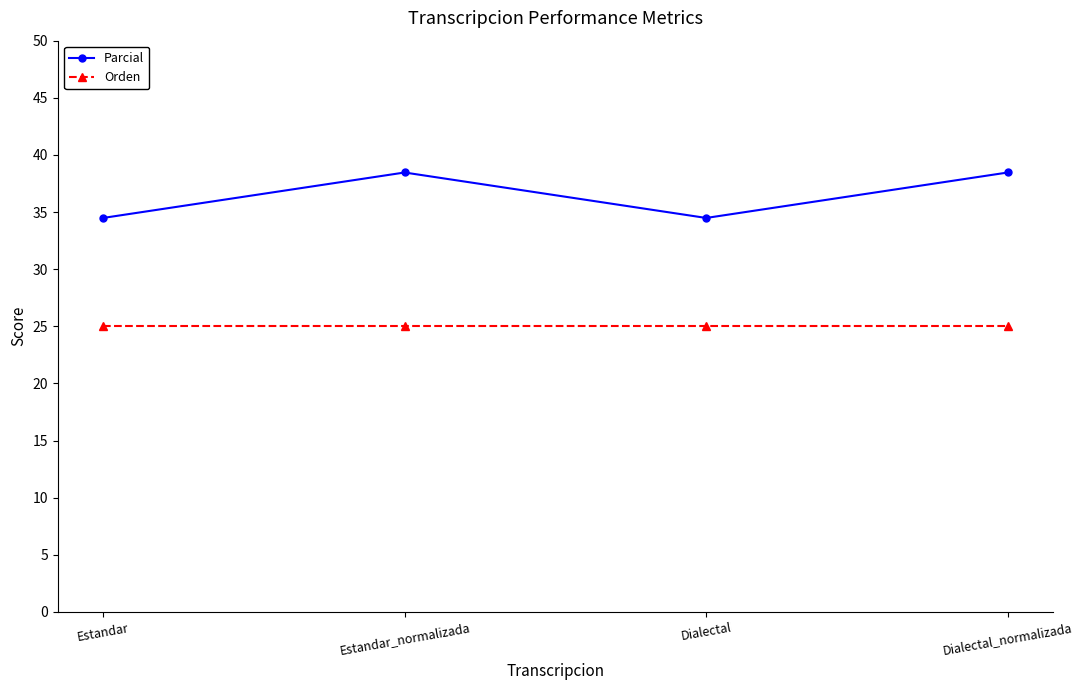

Reading right to left, what are all the values shown in this chart?

Parcial: 38.5	34.5	38.5	34.5
Orden: 25.0	25.0	25.0	25.0